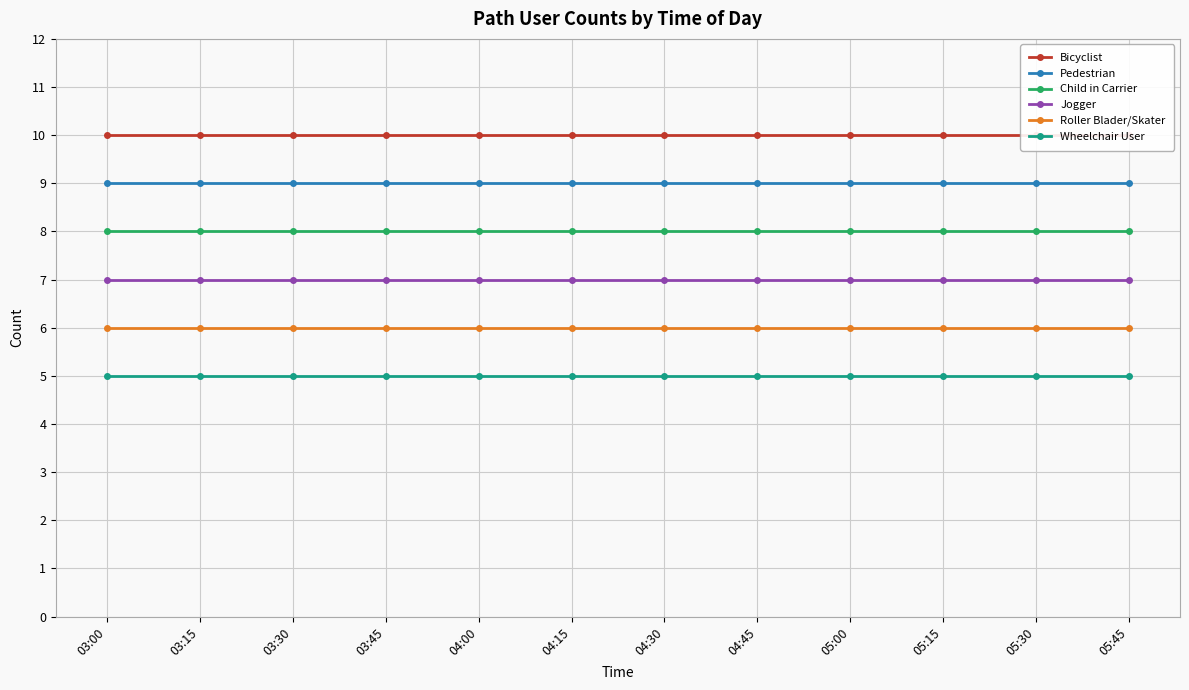

What position from the left is 05:15?

10